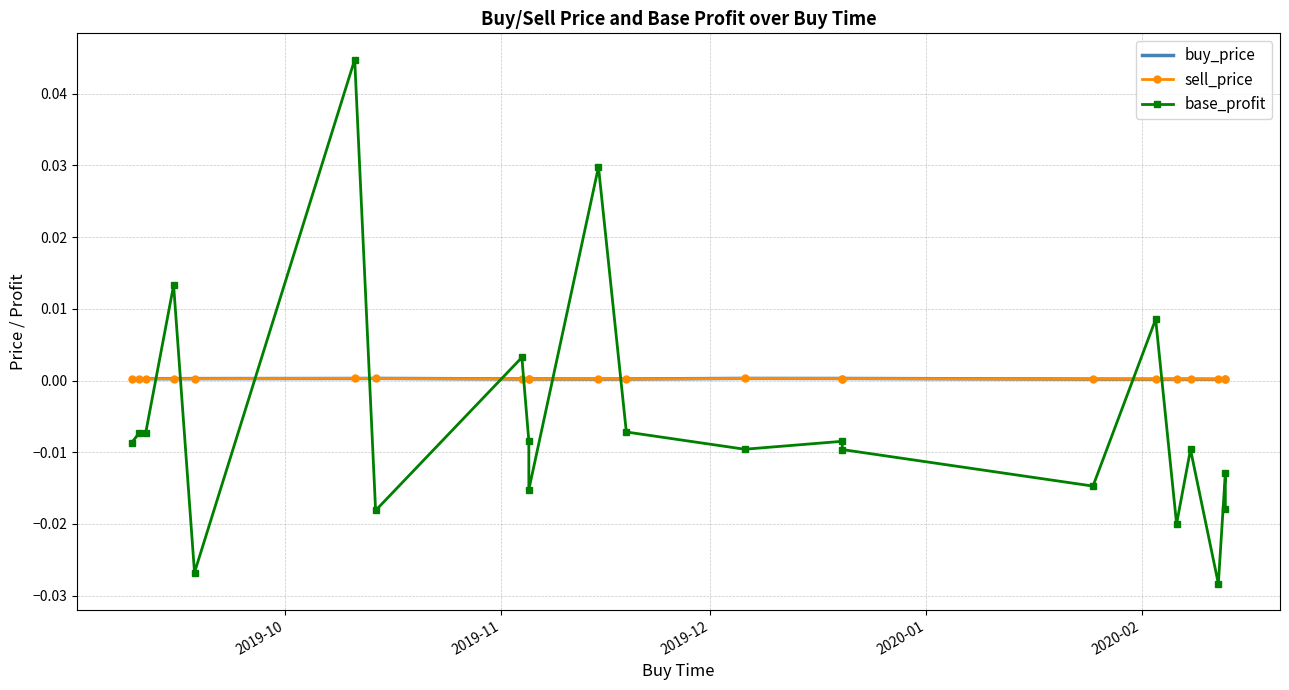

Which series has the largest total across all categories?

buy_price